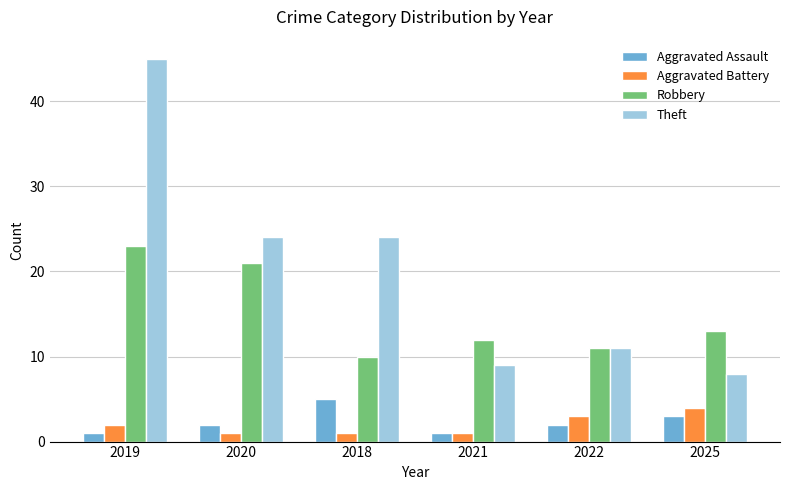

What is the highest value of the Theft series?

45